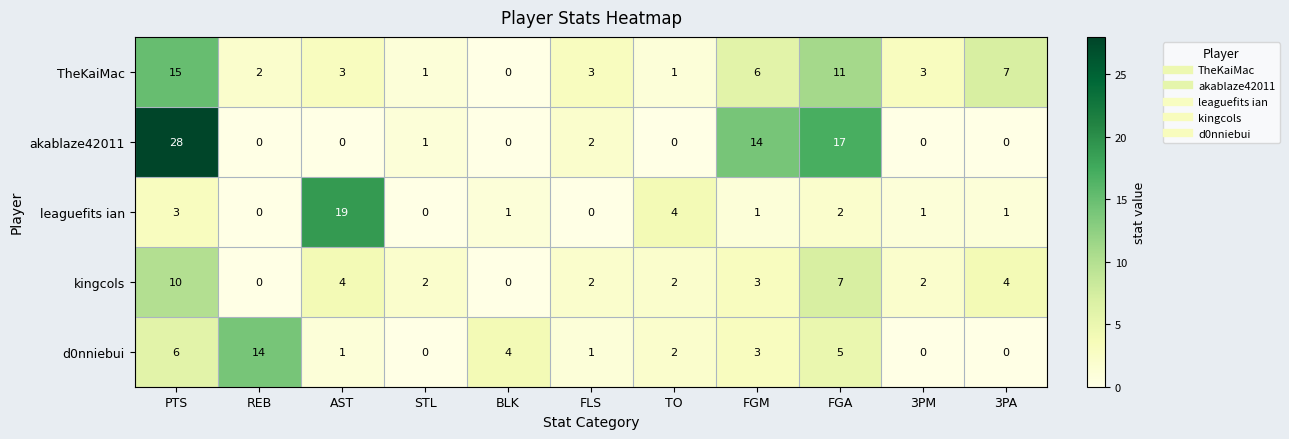

At which category is the sum across all series the highest?

PTS